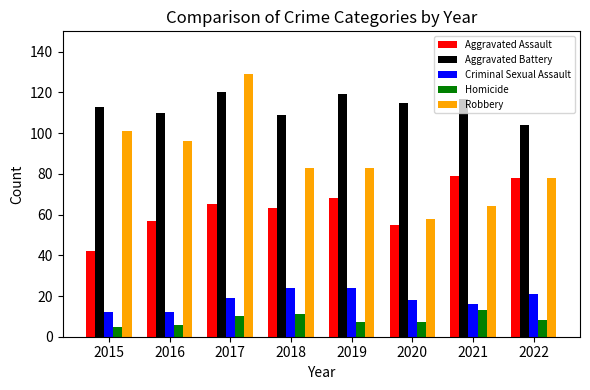

What is the total value across all series at 2016?

281